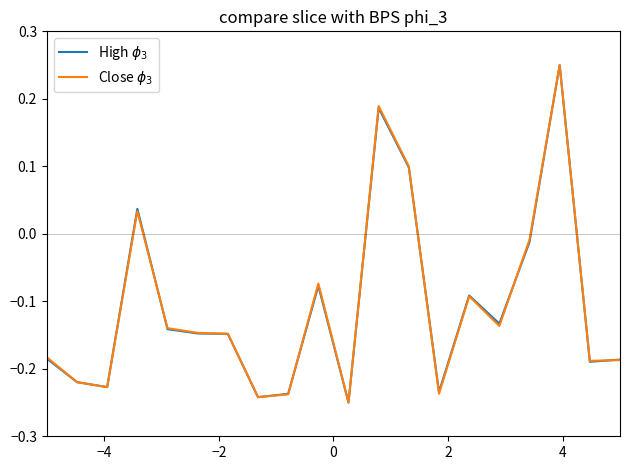

What is the value of the Close $\phi_3$ point at the 16th from the left?

-0.1